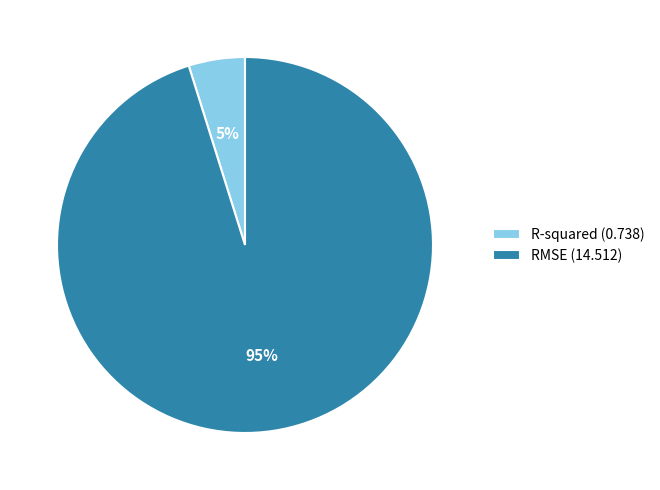

To the nearest percent, what is the difference between the R-squared and RMSE slice percentages?

90%